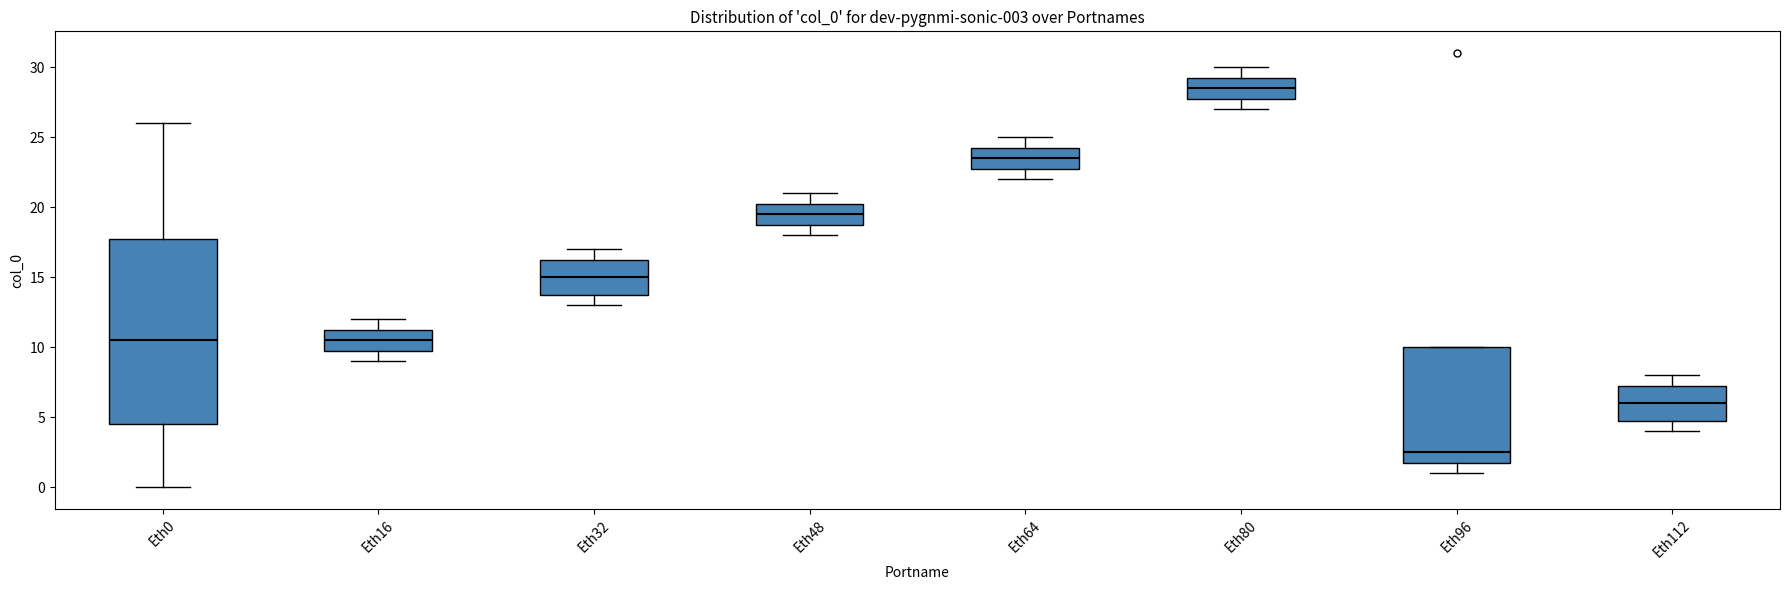

Which box's median line is the highest?

Eth80